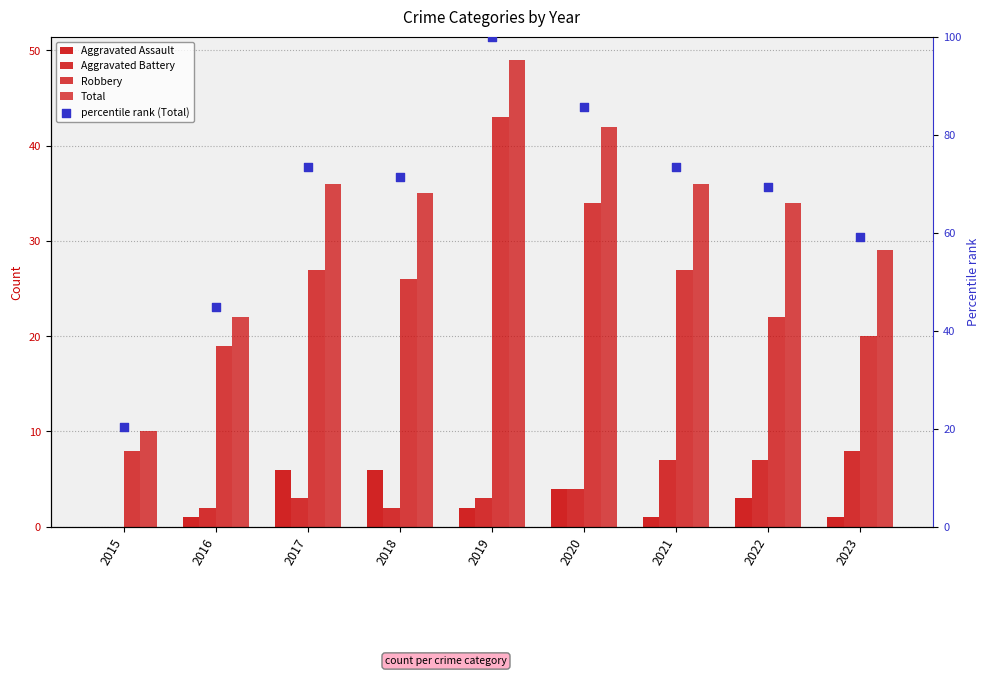

Is the value of Aggravated Battery at 2017 greater than the value of percentile rank (Total) at 2018?

No